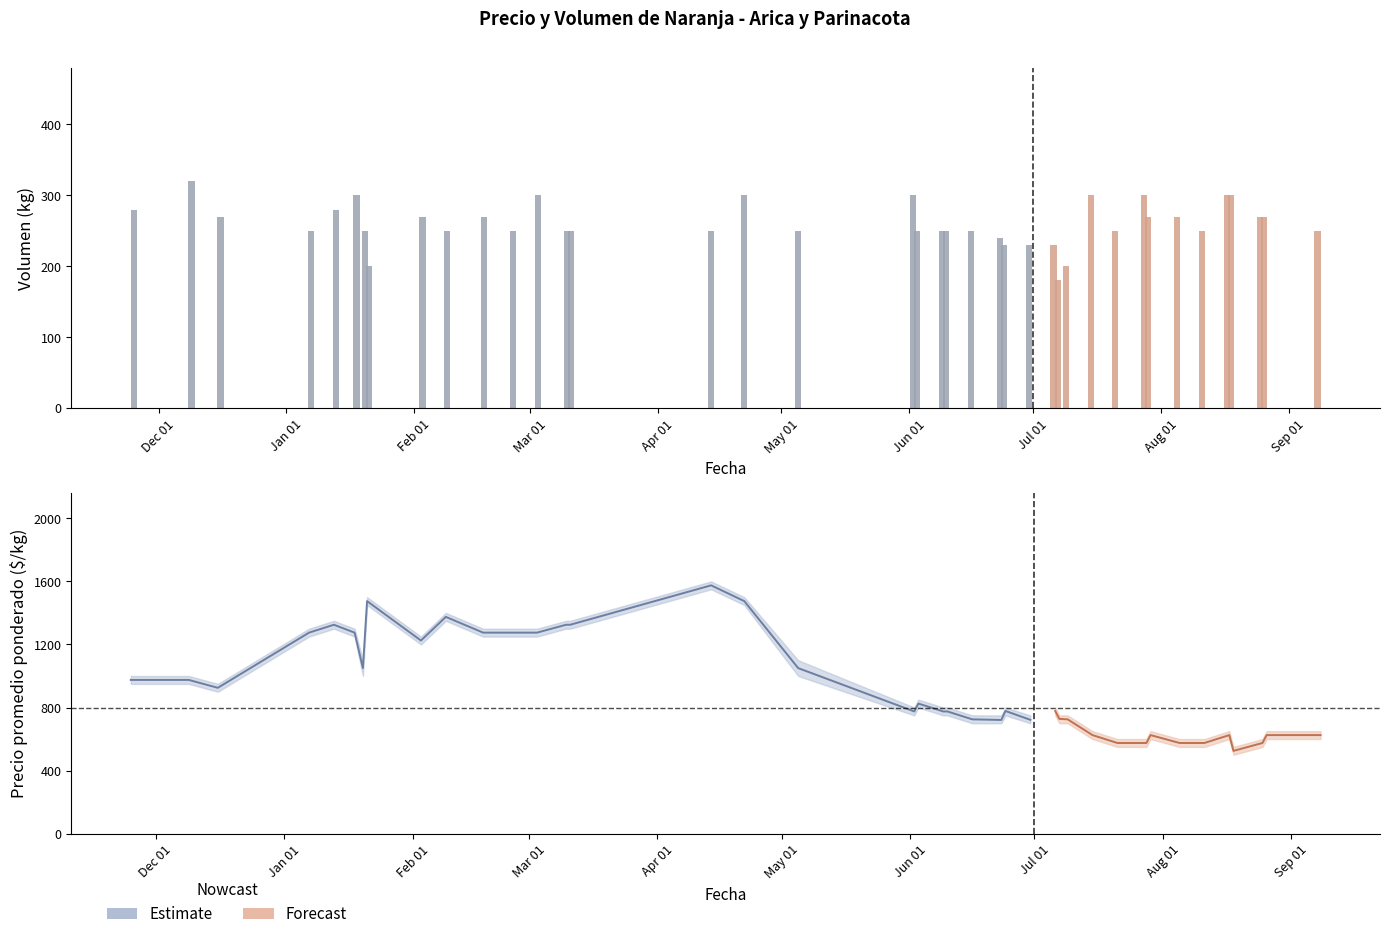

What is the sum of the Precio maximo values at 2021-03-10 and 2021-05-05?

2450